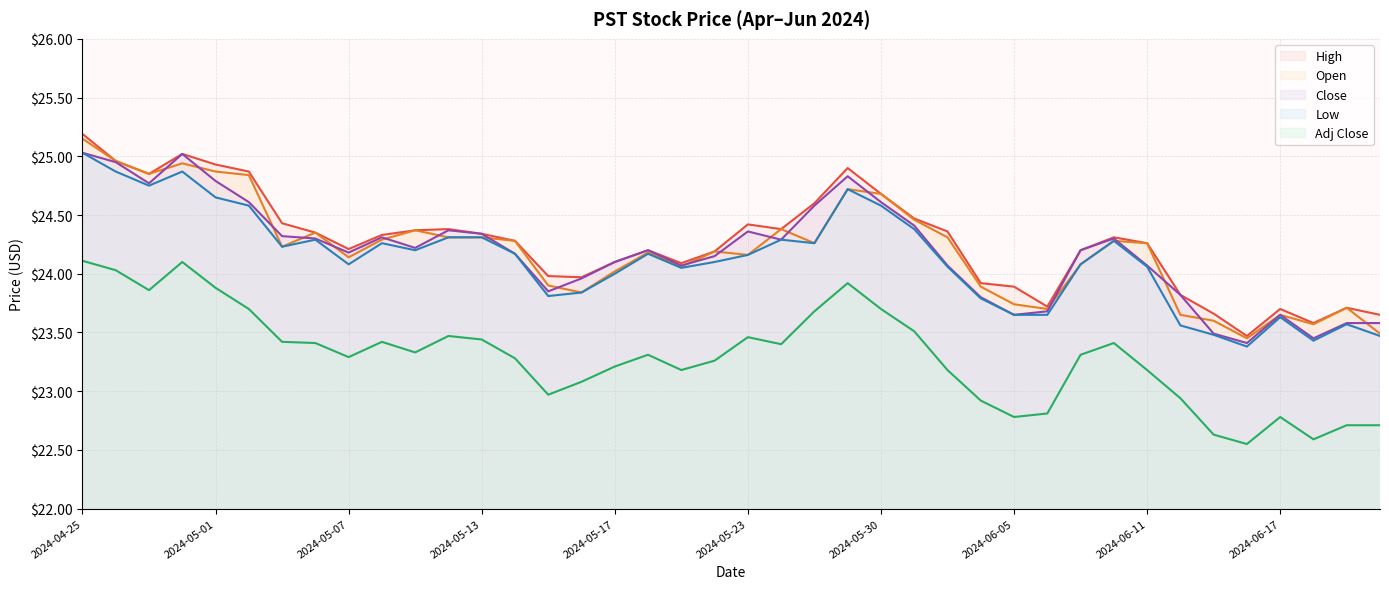

Reading left to right, extract all data points from this chart.

High: 25.2	25.0	24.9	25.0	24.9	24.9	24.4	24.4	24.2	24.3	24.4	24.4	24.3	24.3	24.0	24.0	24.1	24.2	24.1	24.2	24.4	24.4	24.6	24.9	24.7	24.5	24.4	23.9	23.9	23.7	24.2	24.3	24.3	23.8	23.7	23.5	23.7	23.6	23.7	23.6
Open: 25.1	25.0	24.9	24.9	24.9	24.8	24.2	24.4	24.1	24.3	24.4	24.3	24.3	24.3	23.9	23.8	24.0	24.2	24.1	24.2	24.2	24.4	24.3	24.7	24.7	24.5	24.3	23.9	23.7	23.7	24.1	24.3	24.3	23.6	23.6	23.4	23.6	23.6	23.7	23.5
Close: 25.0	24.9	24.8	25.0	24.8	24.6	24.3	24.3	24.2	24.3	24.2	24.4	24.3	24.2	23.9	24.0	24.1	24.2	24.1	24.1	24.4	24.3	24.6	24.8	24.6	24.4	24.1	23.8	23.6	23.7	24.2	24.3	24.1	23.8	23.5	23.4	23.6	23.4	23.6	23.6
Low: 25.0	24.9	24.8	24.9	24.6	24.6	24.2	24.3	24.1	24.3	24.2	24.3	24.3	24.2	23.8	23.8	24.0	24.2	24.1	24.1	24.2	24.3	24.3	24.7	24.6	24.4	24.1	23.8	23.6	23.6	24.1	24.3	24.1	23.6	23.5	23.4	23.6	23.4	23.6	23.5
Adj Close: 24.1	24.0	23.9	24.1	23.9	23.7	23.4	23.4	23.3	23.4	23.3	23.5	23.4	23.3	23.0	23.1	23.2	23.3	23.2	23.3	23.5	23.4	23.7	23.9	23.7	23.5	23.2	22.9	22.8	22.8	23.3	23.4	23.2	22.9	22.6	22.6	22.8	22.6	22.7	22.7